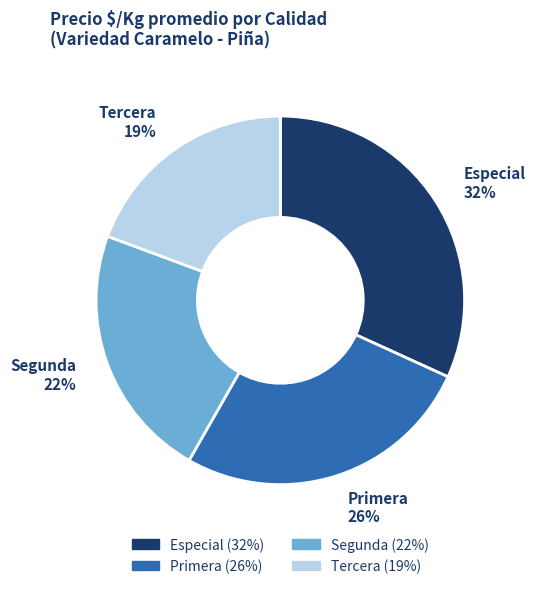

To the nearest percent, what portion does Especial represent?

32%